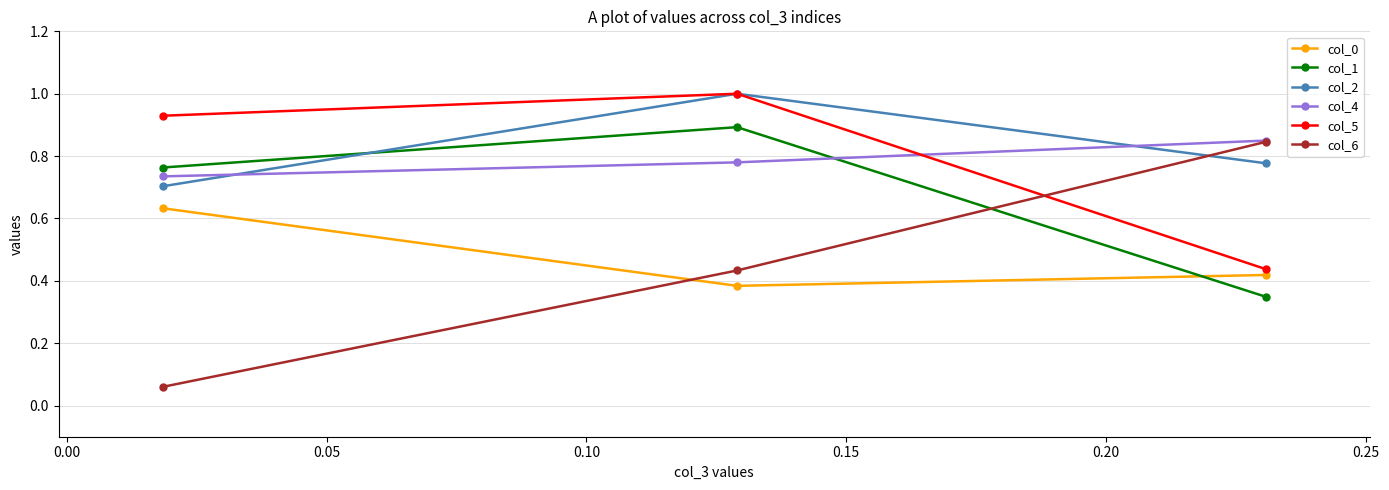

Which series has the widest spread of values?

col_6